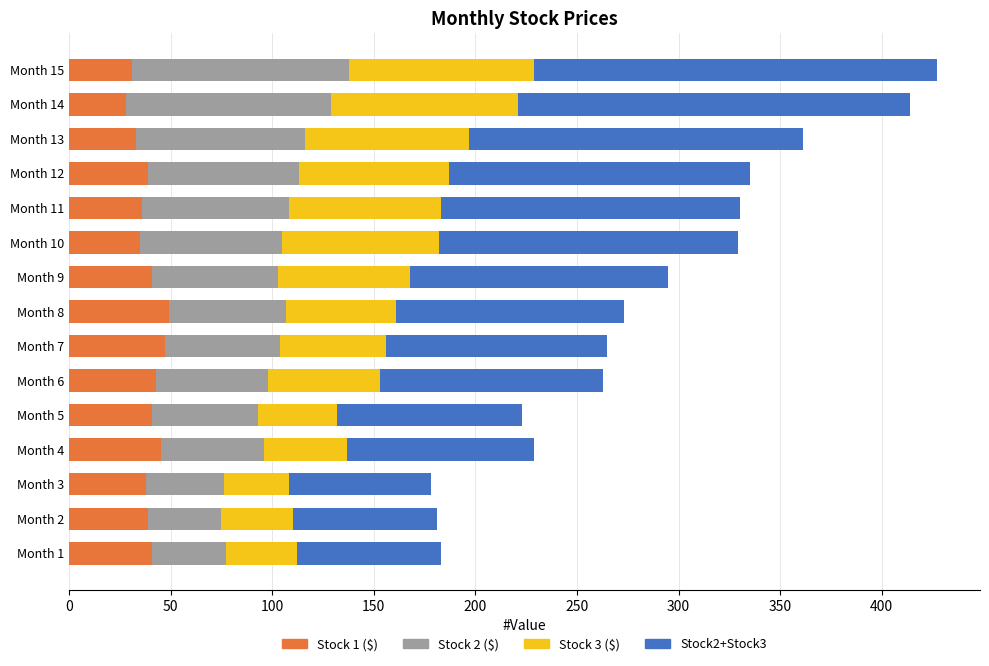

What is the maximum value for Stock 1 ($)?

49